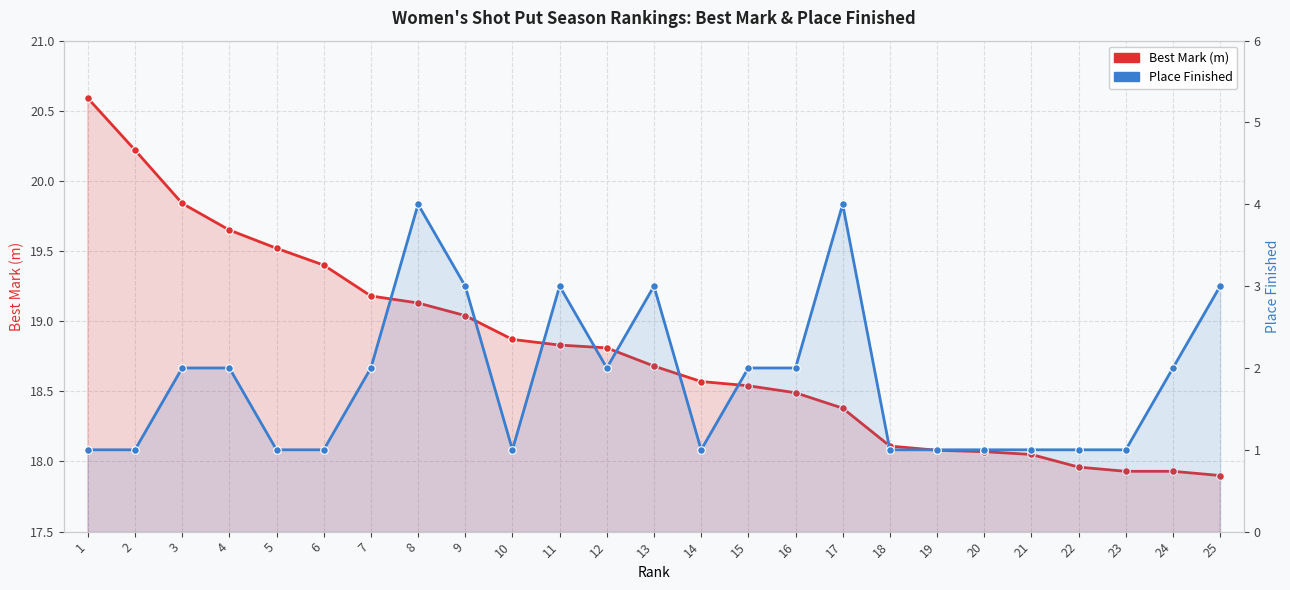

True or false: Place Finished has more than 1 interior local peaks.

True